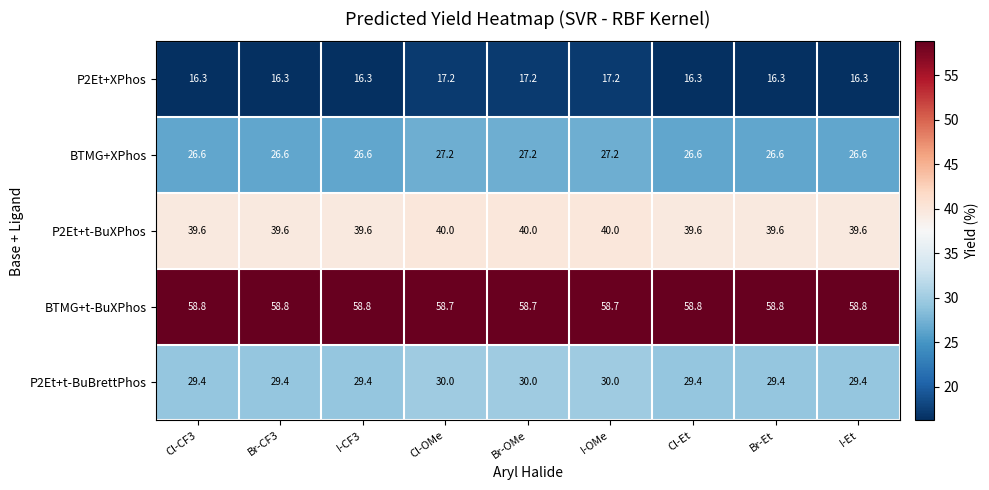

What is the difference between the BTMG+XPhos values at I-OMe and I-CF3?

0.6